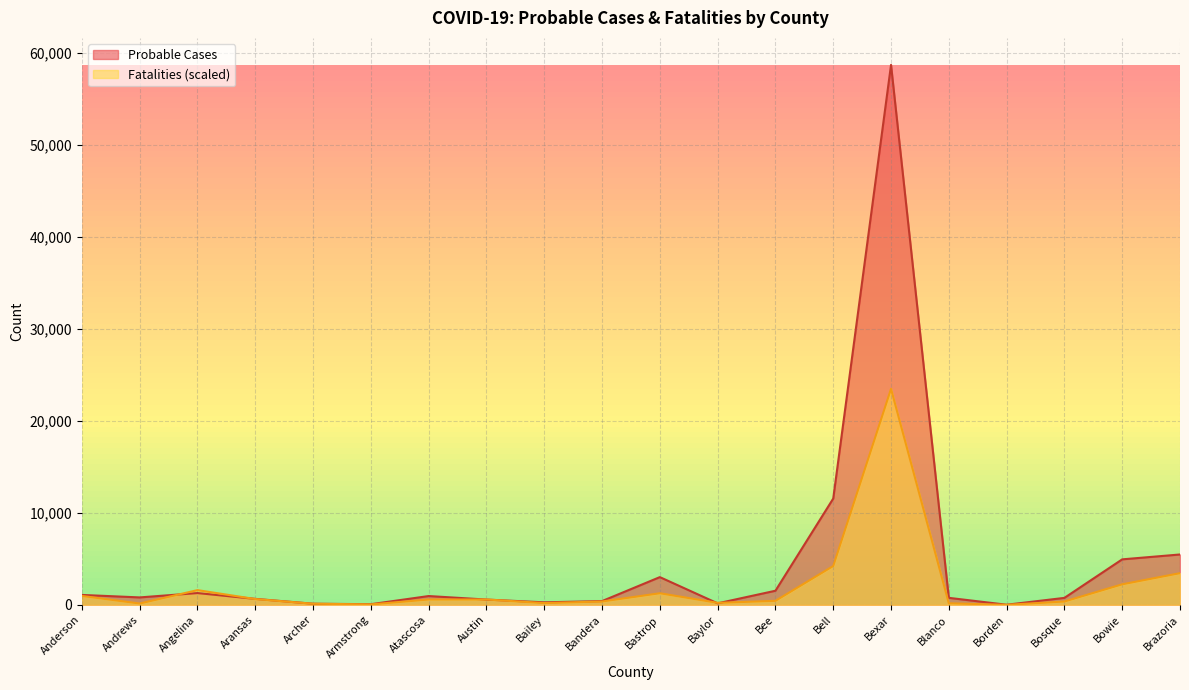

Which series has the largest range (max minus min)?

Probable Cases